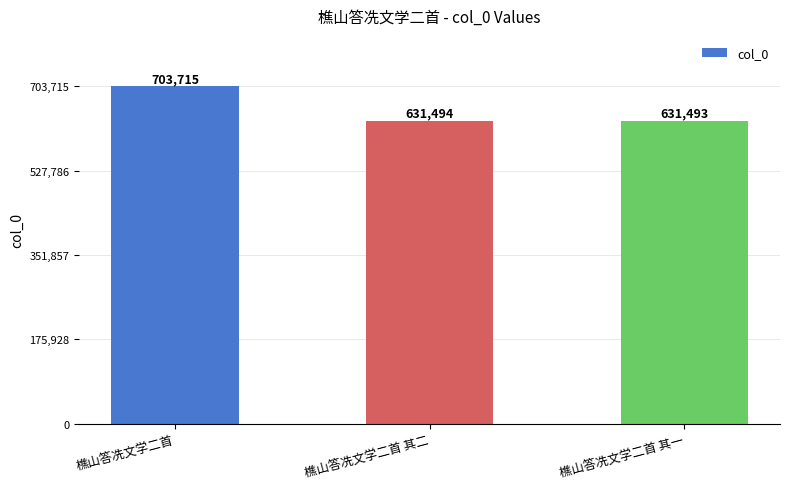

Which label corresponds to the largest value in the chart?

樵山答冼文学二首